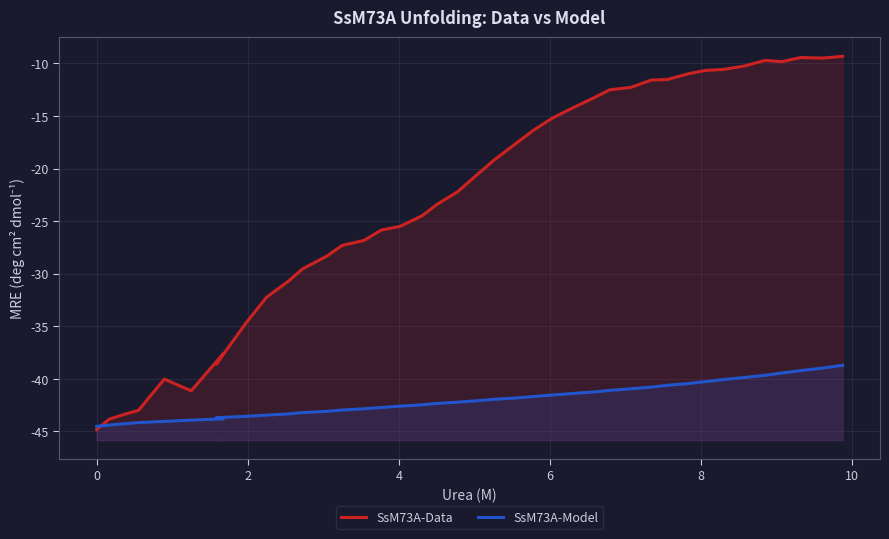

How many distinct data groups are displayed?

2